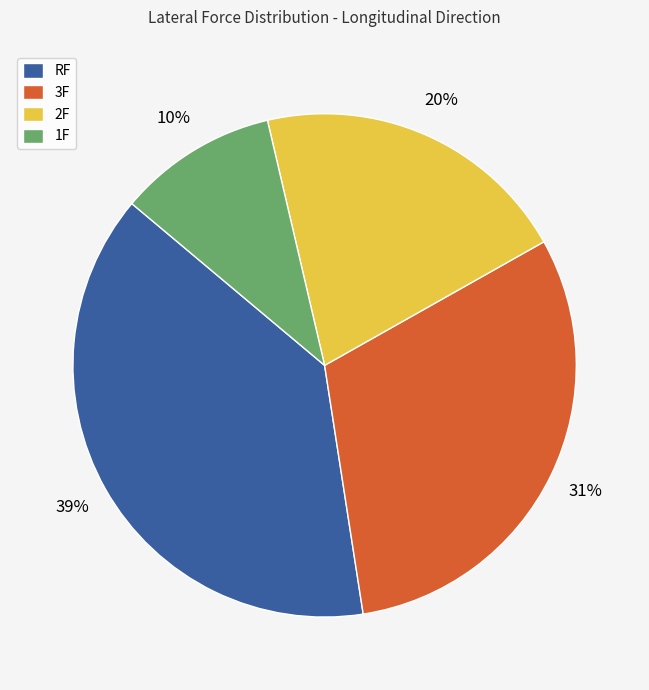

To the nearest percent, what is the difference between the 1F and 2F slice percentages?

10%